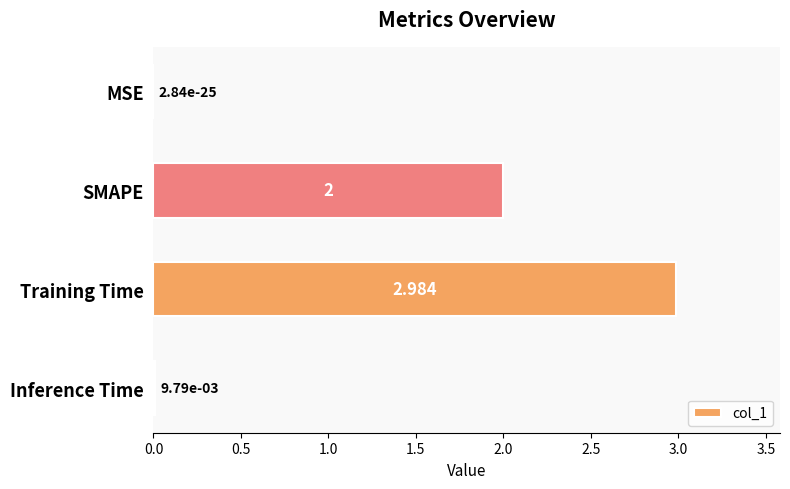

At which label is the value closest to 1?

Inference Time